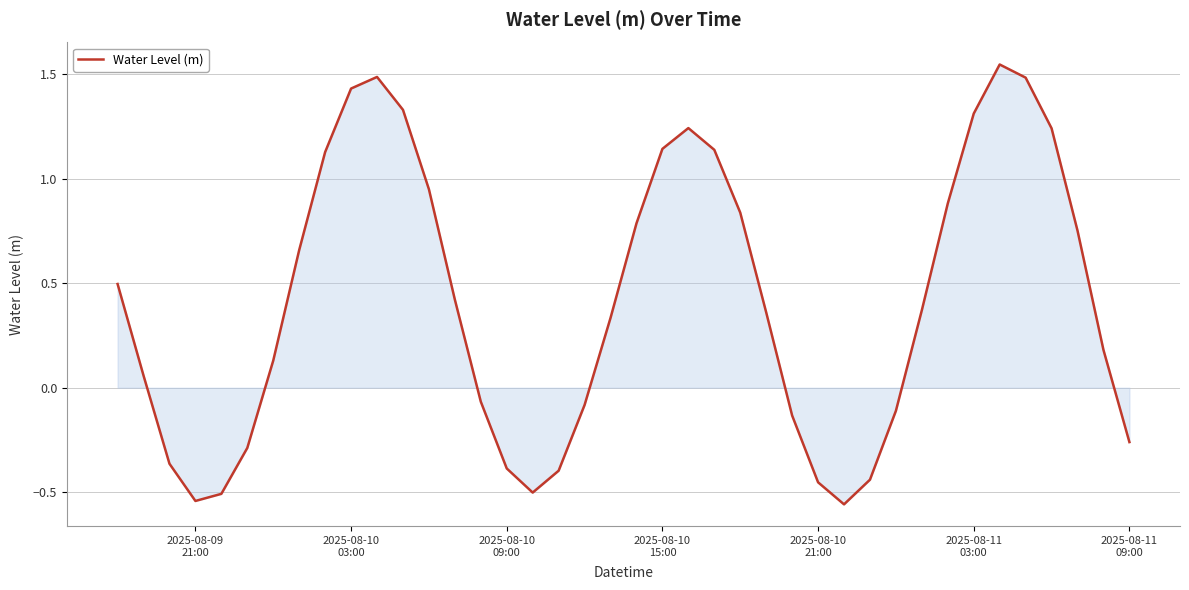

What is the difference between the maximum and minimum values?

2.1